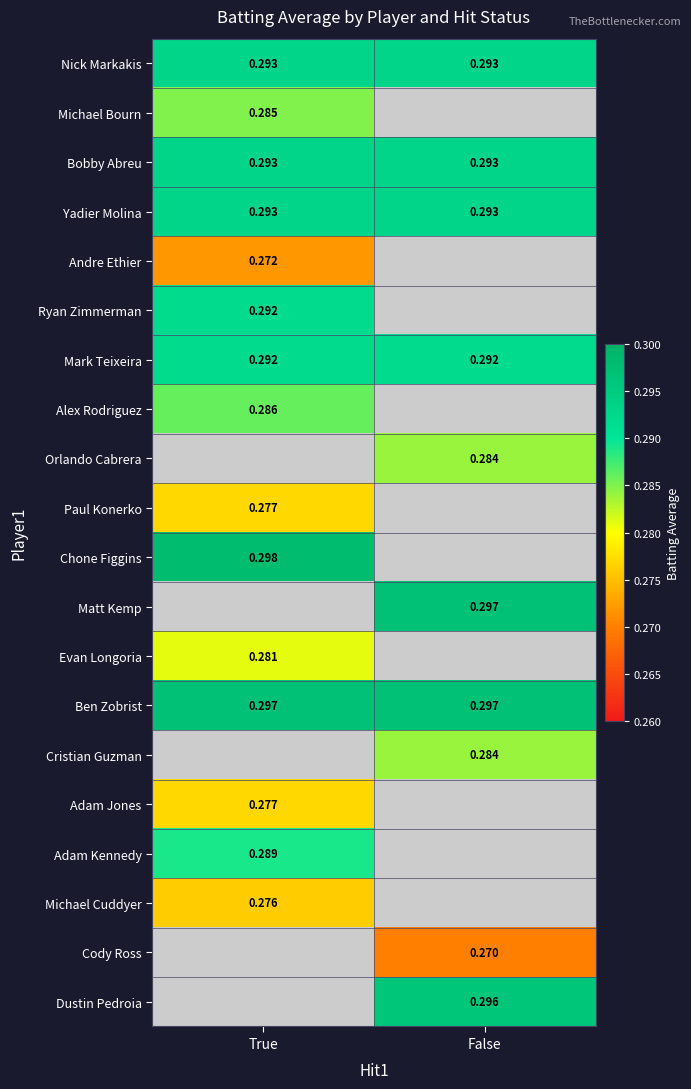

Is the value of Dustin Pedroia at False greater than the value of Bobby Abreu at False?

Yes